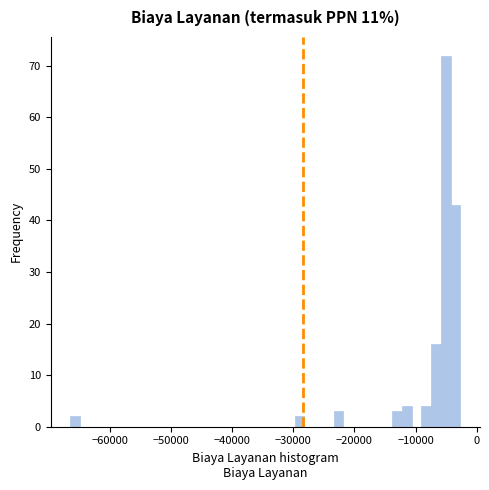

Read against the x-axis, roughly where is the centre of the tallest bar?

-5000